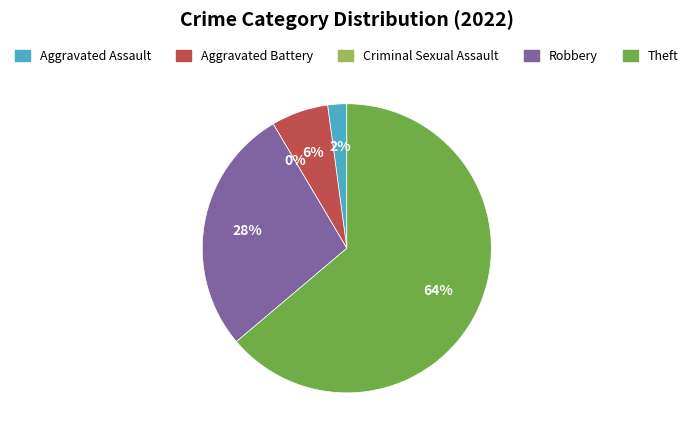

Is there a majority slice in this chart?

Yes